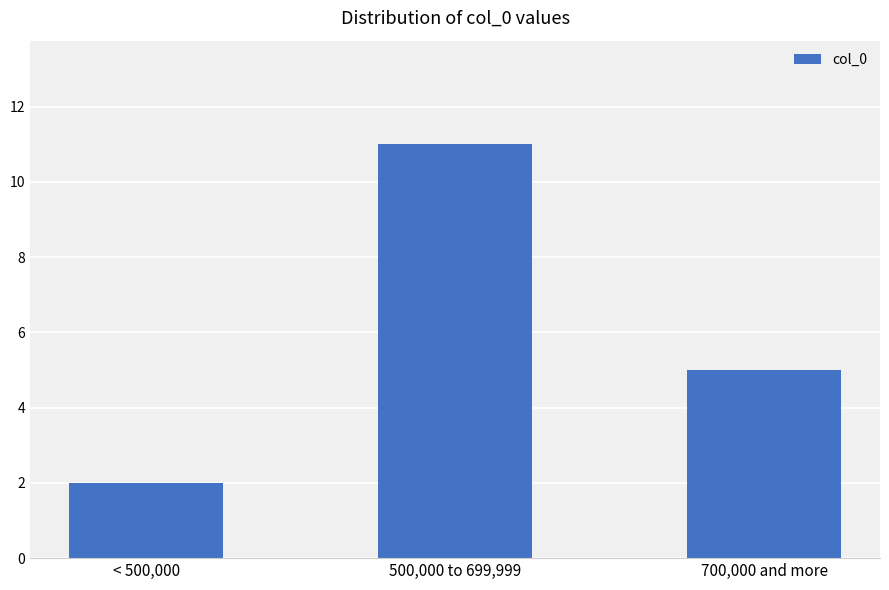

Which label corresponds to the smallest value in the chart?

< 500,000